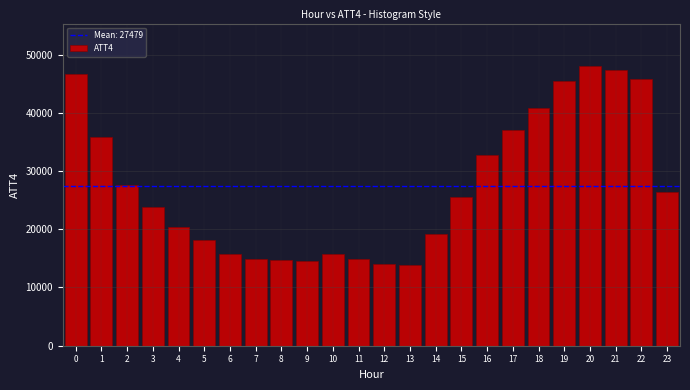

What is the difference between the maximum and minimum values?

34200